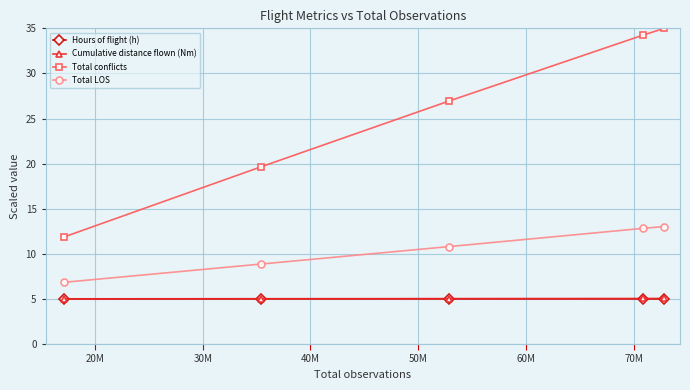

What is the value of the Hours of flight (h) point at the 1st from the left?

5.0